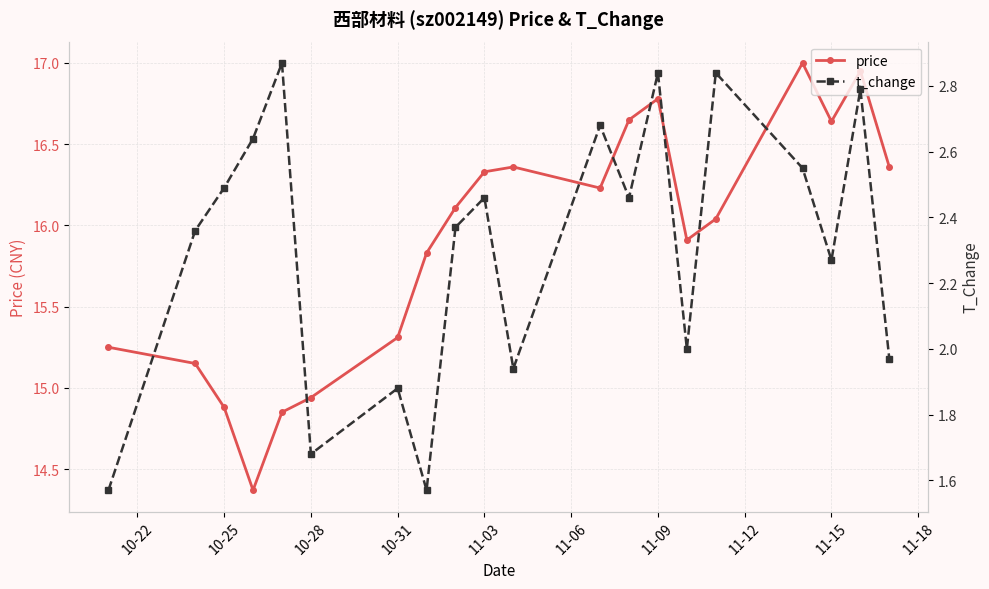

Where is price nearest to the value 15?

10-28